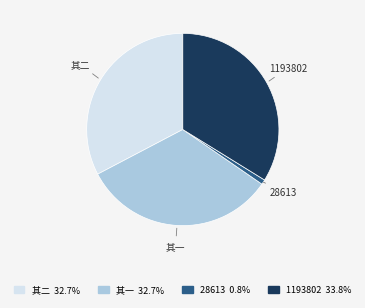

Which slice is the smallest?

28613